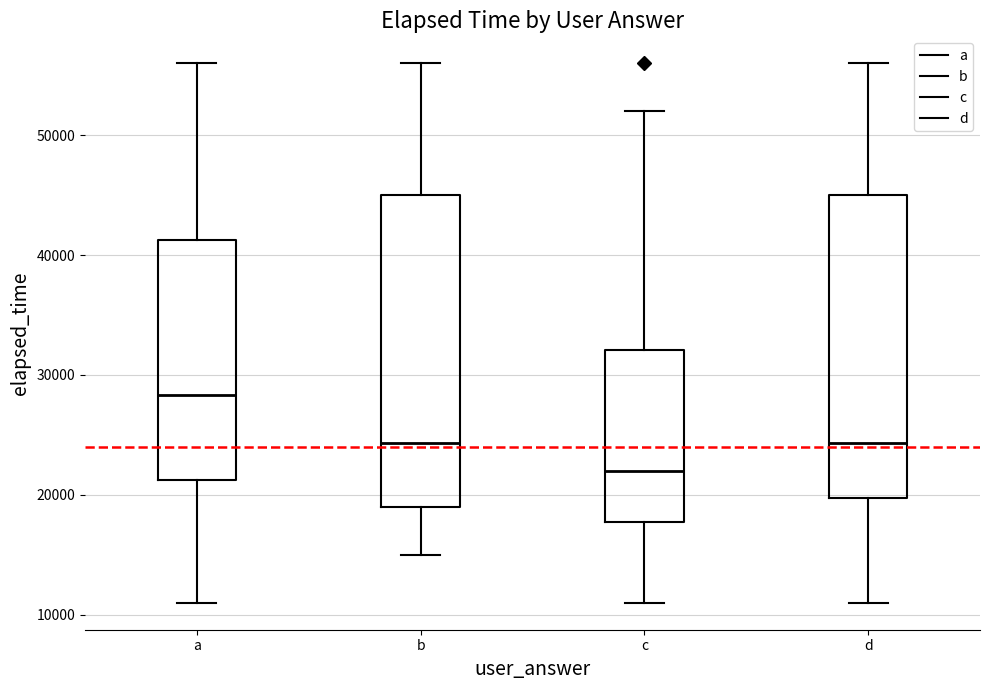

Reading left to right, read every box against the y-axis: the position of its median line, the range the box covers, and the ends of its whiskers. The values are not printed on the chart, so give them approximately, as read against the axis.

a: median 28000, box 21000 to 41000, whiskers 11000 to 56000
b: median 24000, box 19000 to 45000, whiskers 15000 to 56000
c: median 22000, box 18000 to 32000, whiskers 11000 to 52000
d: median 24000, box 20000 to 45000, whiskers 11000 to 56000